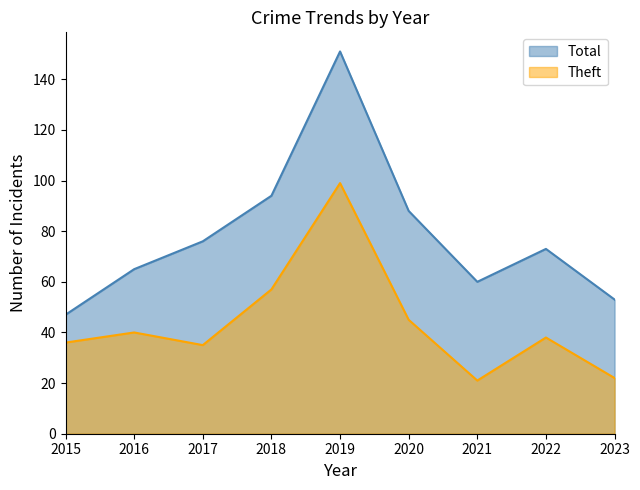

At how many categories does at least one series exceed 110?

1